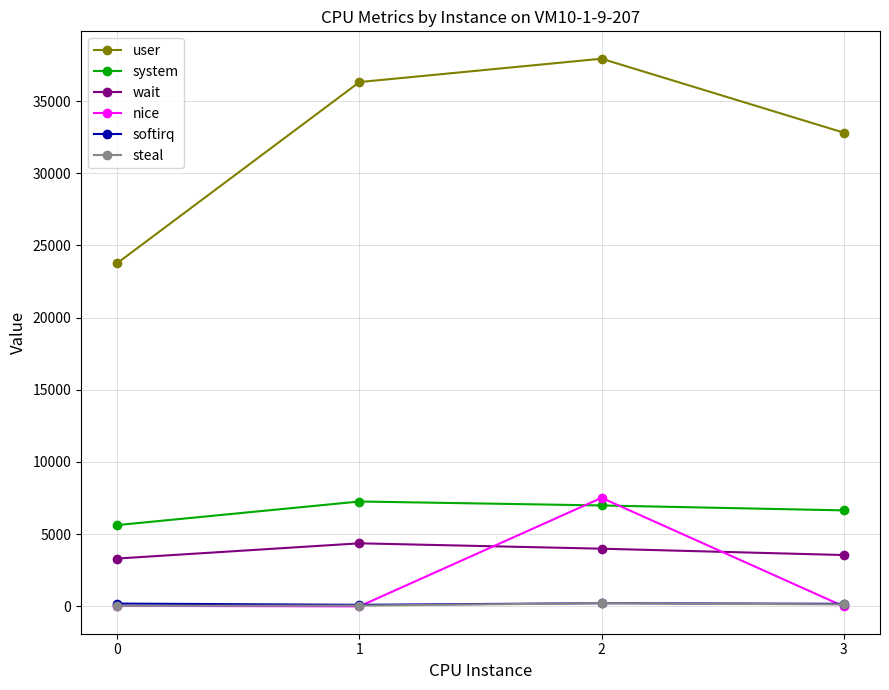

True or false: softirq and user cross at least once.

False